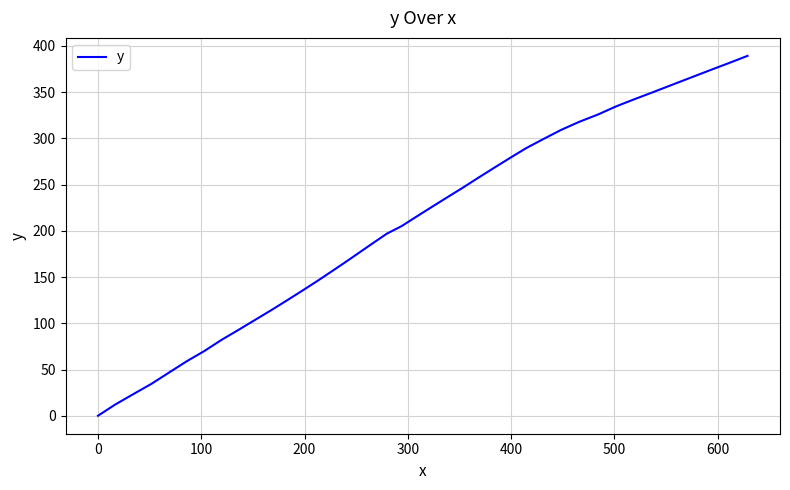

What is the greatest value displayed?

389.2